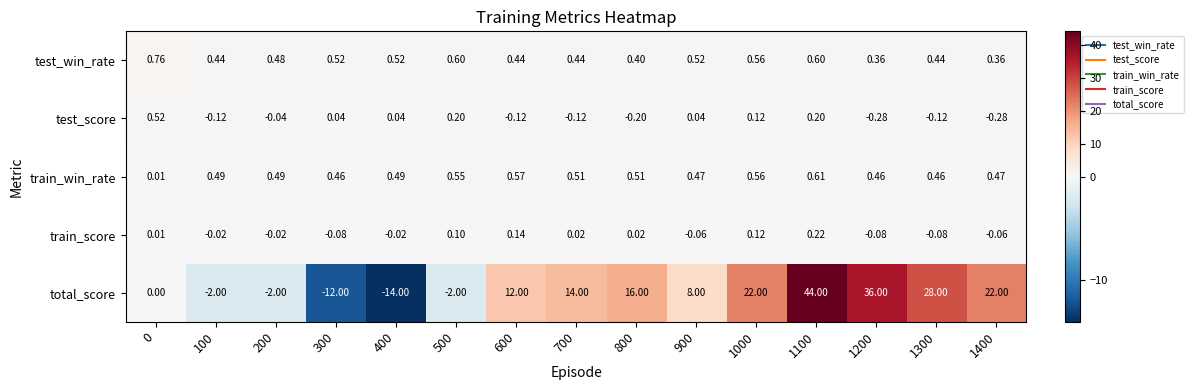

How many series are shown in this chart?

5